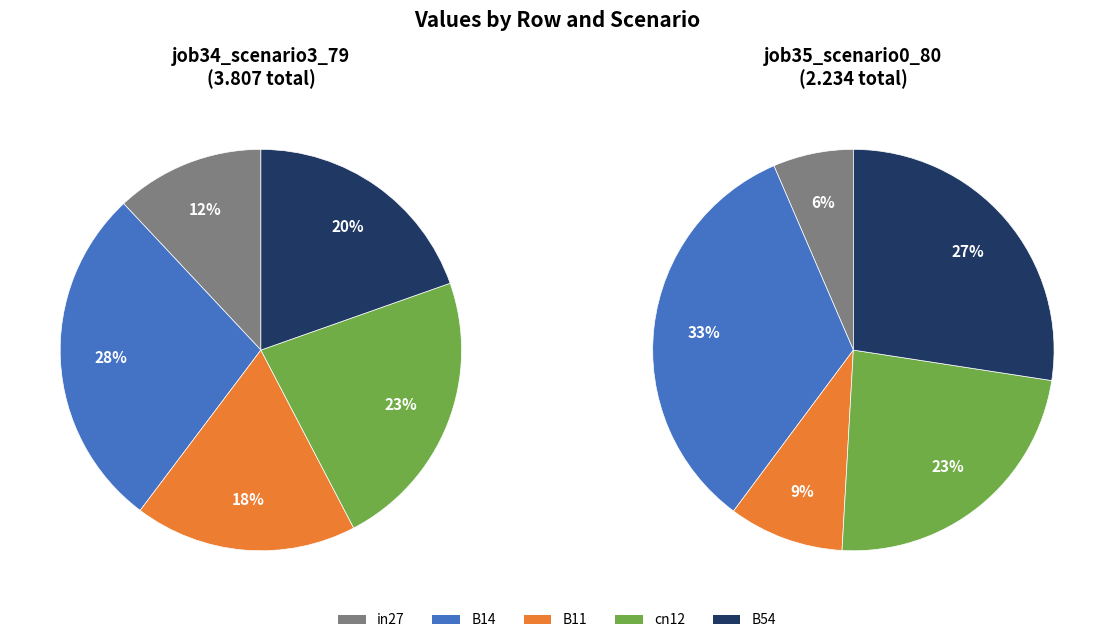

Combined, do B11 and cn12 account for over 50%?

No